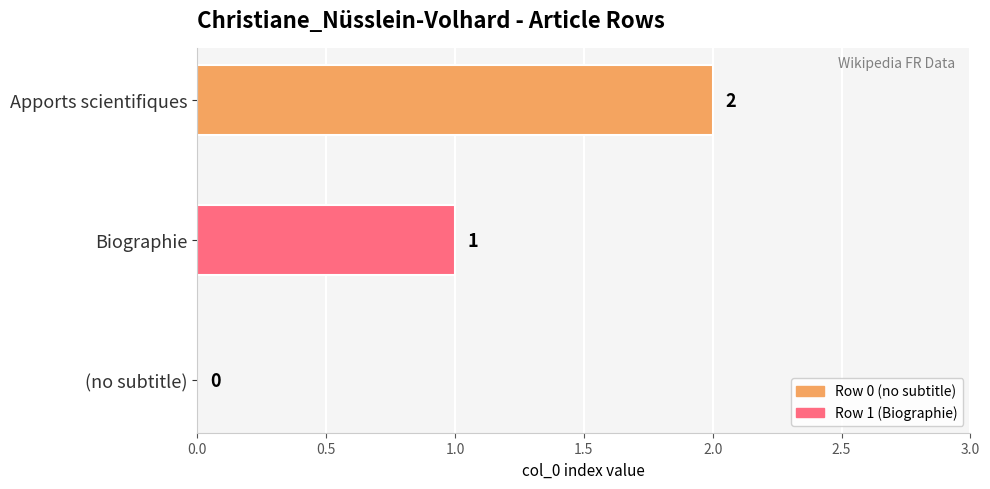

How many values are between 0 and 2?

3